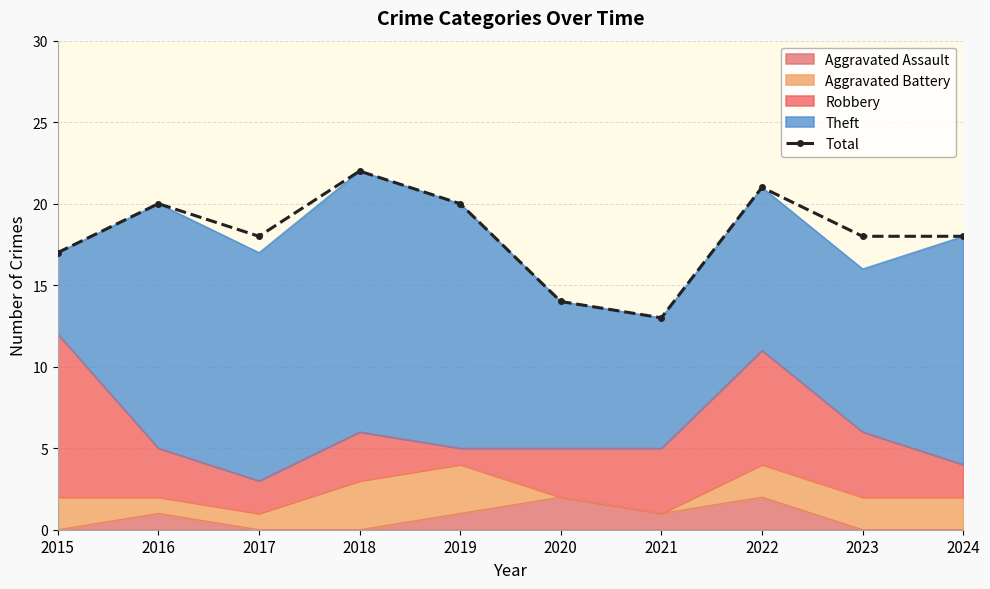

List the labels in order of value, largest first.

2018, 2022, 2016, 2019, 2017, 2023, 2024, 2015, 2020, 2021